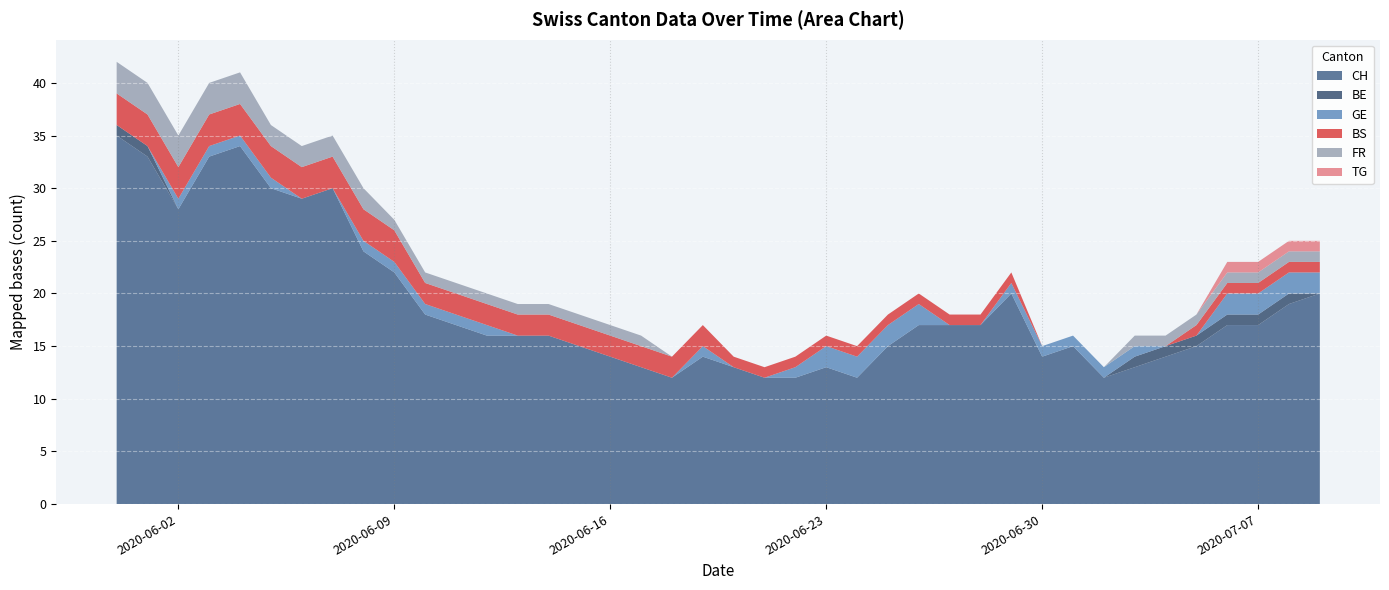

Reading left to right, what are all the values shown in this chart?

CH: 35	33	28	33	34	30	29	30	24	22	18	17	16	16	16	15	14	13	12	14	13	12	12	13	12	15	17	17	17	20	14	15	12	13	14	15	17	17	19	20
BE: 1	1	0	0	0	0	0	0	0	0	0	0	0	0	0	0	0	0	0	0	0	0	0	0	0	0	0	0	0	0	0	0	0	1	1	1	1	1	1	0
GE: 0	0	1	1	1	1	0	0	1	1	1	1	1	0	0	0	0	0	0	1	0	0	1	2	2	2	2	0	0	1	1	1	1	1	0	0	2	2	2	2
BS: 3	3	3	3	3	3	3	3	3	3	2	2	2	2	2	2	2	2	2	2	1	1	1	1	1	1	1	1	1	1	0	0	0	0	0	1	1	1	1	1
FR: 3	3	3	3	3	2	2	2	2	1	1	1	1	1	1	1	1	1	0	0	0	0	0	0	0	0	0	0	0	0	0	0	0	1	1	1	1	1	1	1
TG: 0	0	0	0	0	0	0	0	0	0	0	0	0	0	0	0	0	0	0	0	0	0	0	0	0	0	0	0	0	0	0	0	0	0	0	0	1	1	1	1